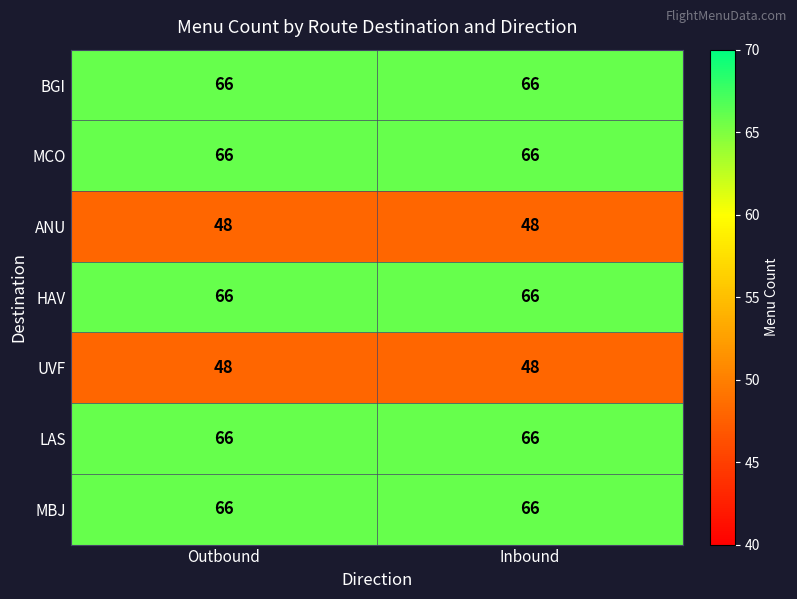

What is the sum of the MBJ values at Outbound and Inbound?

132